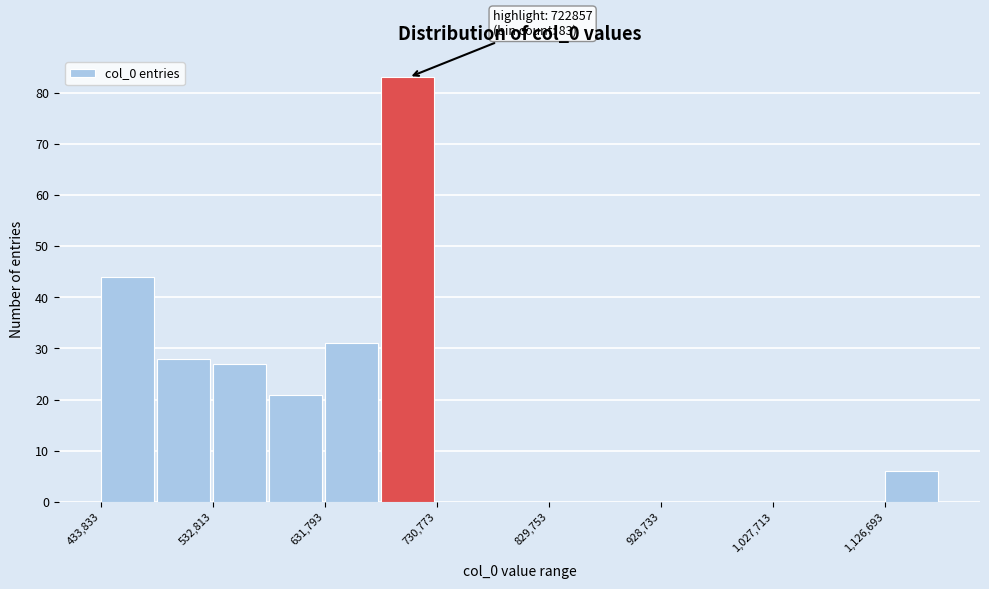

Over which range of the x-axis is the bar tallest?

680000 to 730000